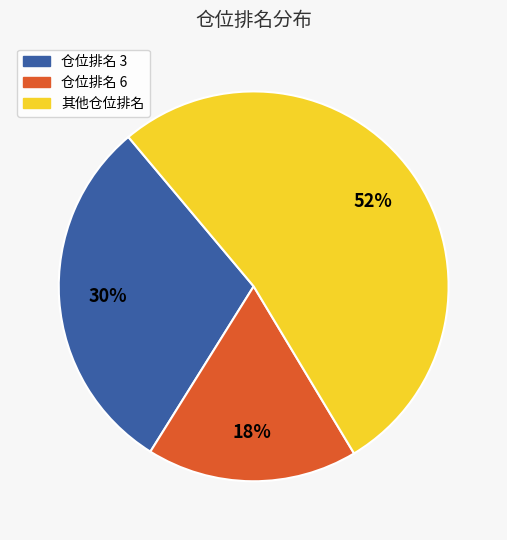

Is there a majority slice in this chart?

Yes